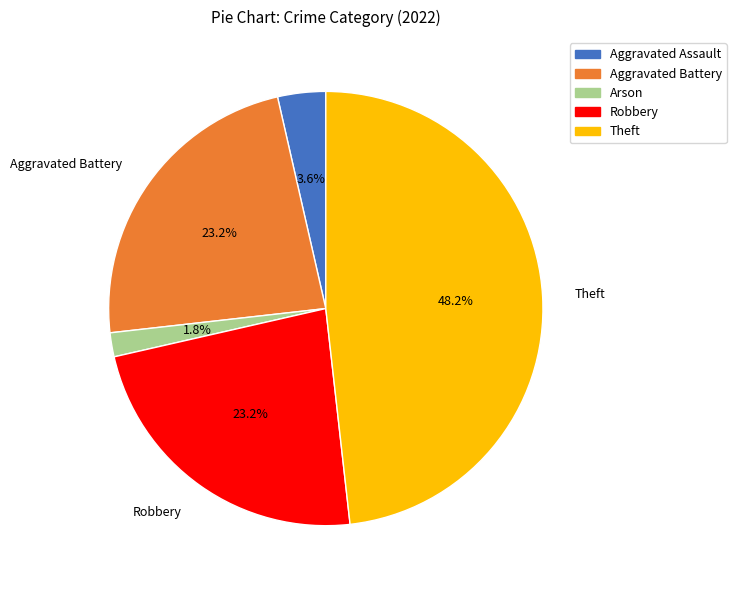

To the nearest percent, what is the average slice percentage?

20%